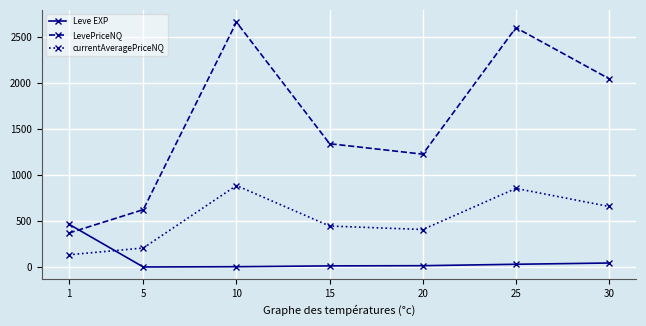

What is the lowest value of the currentAveragePriceNQ series?

134.7